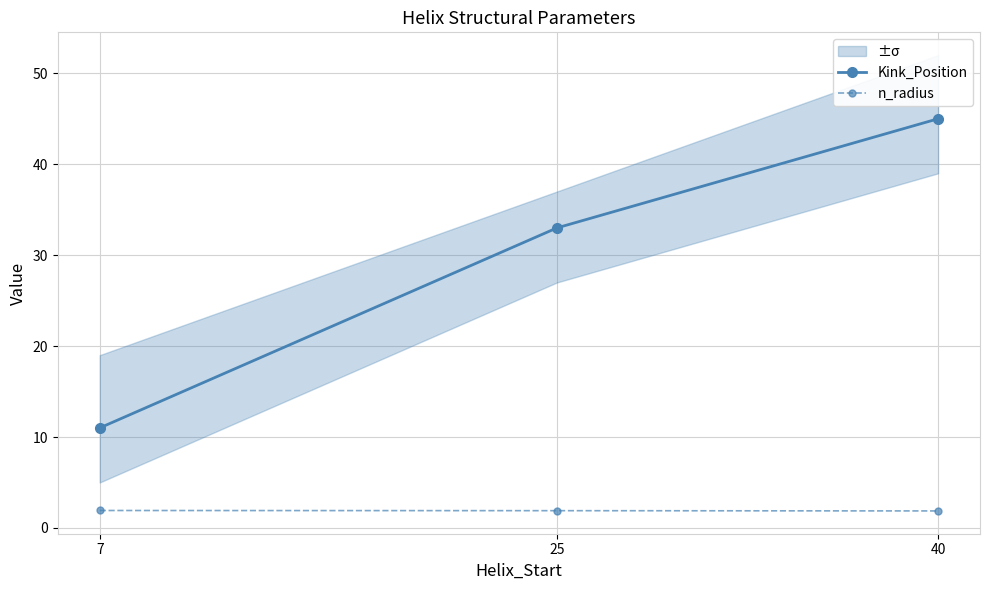

How many categories are shown in the chart?

3